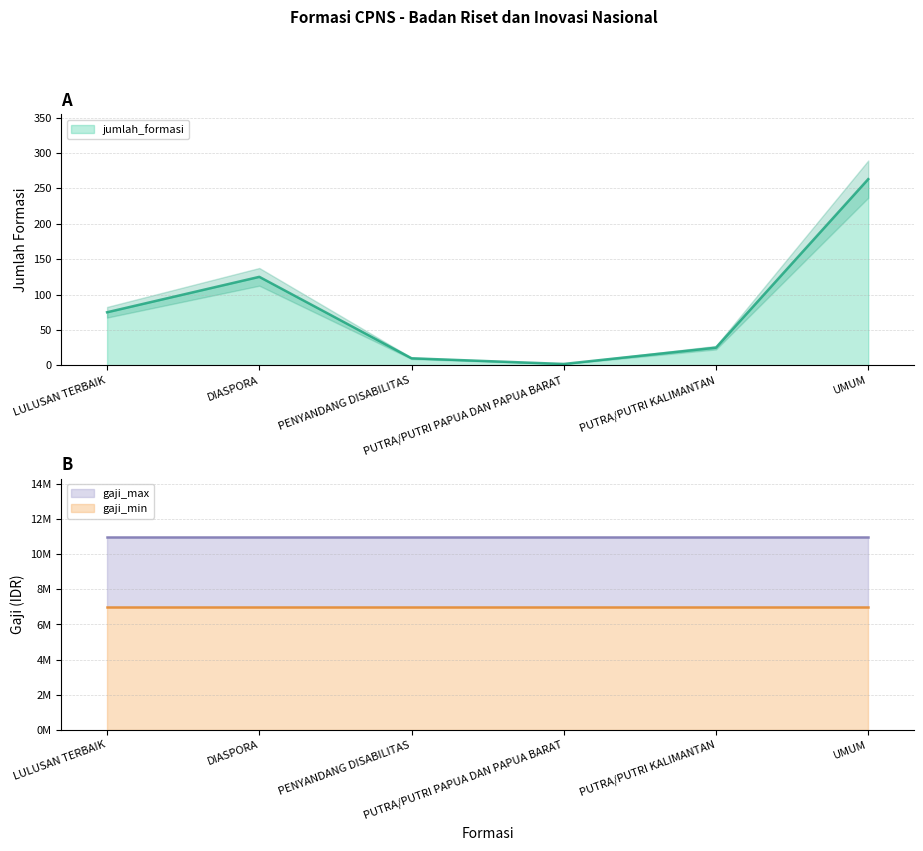

True or false: jumlah_formasi has more than 1 interior local peaks.

False